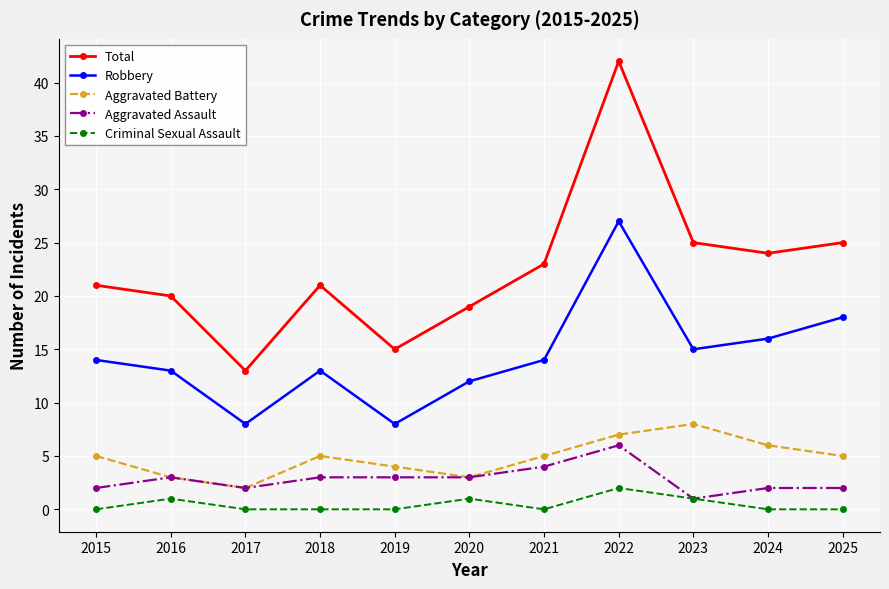

What is the value of the Aggravated Battery point at the 7th from the left?

5